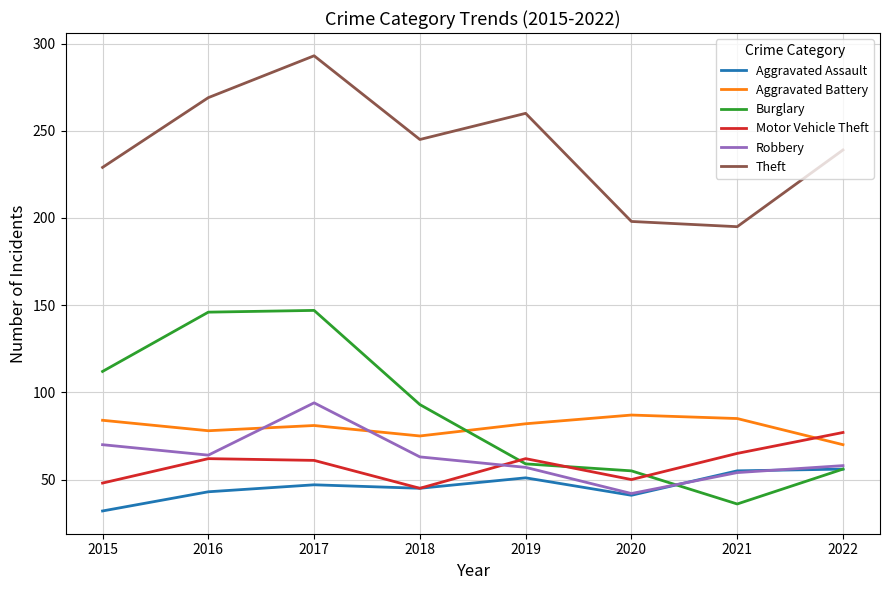

Which series has the largest range (max minus min)?

Burglary